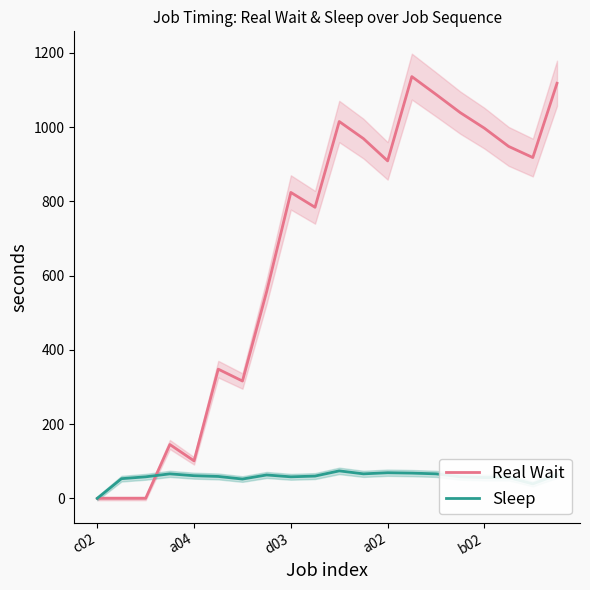

At which label is Real Wait closest to 568?

7